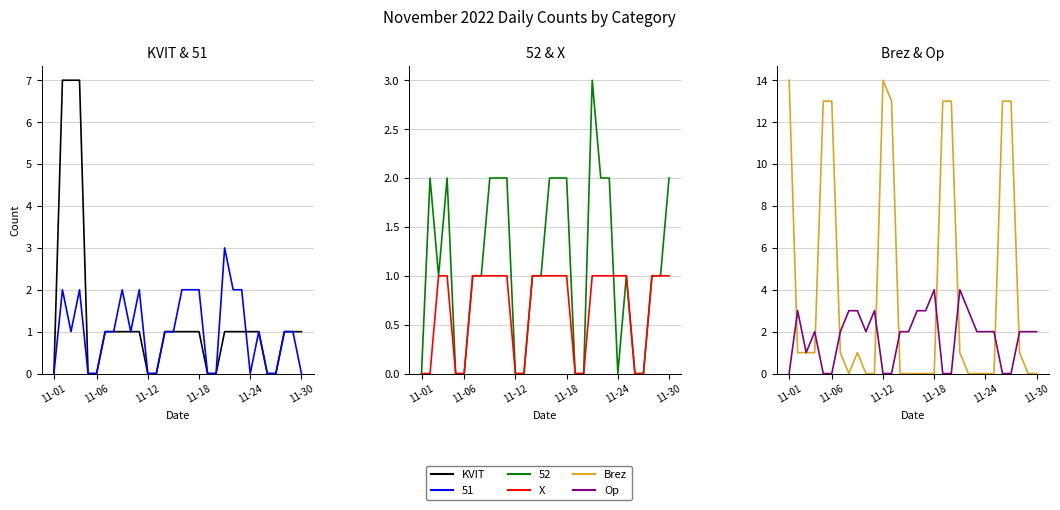

How many values in the Op series exceed 2?

9